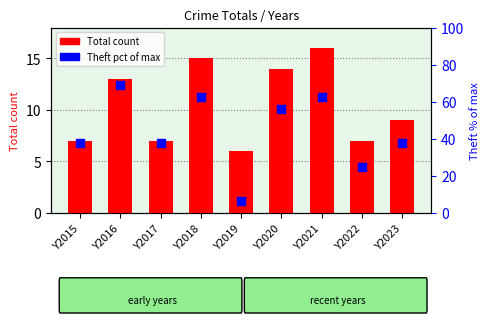

What are all the series names shown in the legend?

Total count, Theft (pct of max)